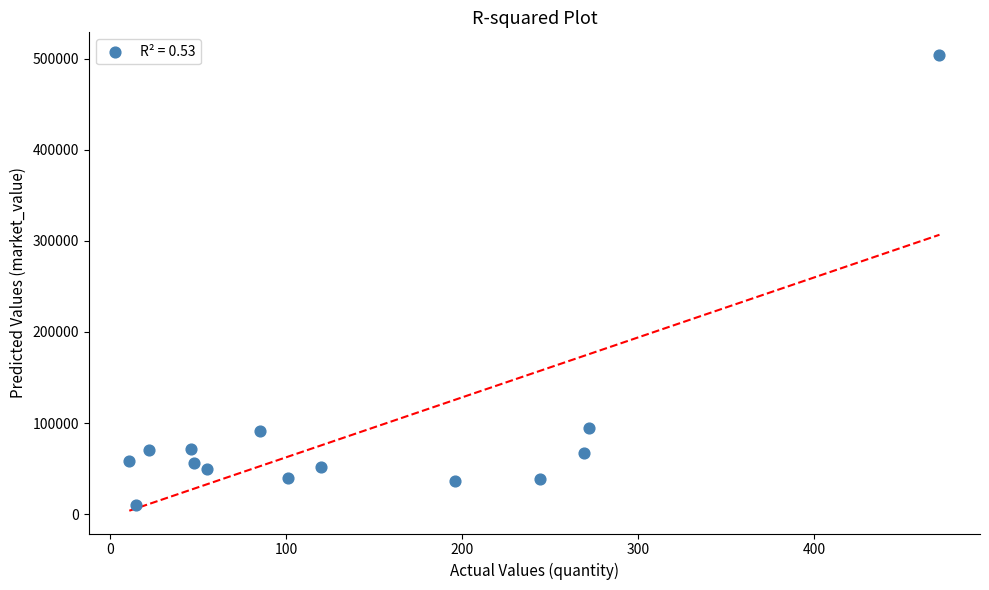

What is the range of X values (max minus min)?

460.0